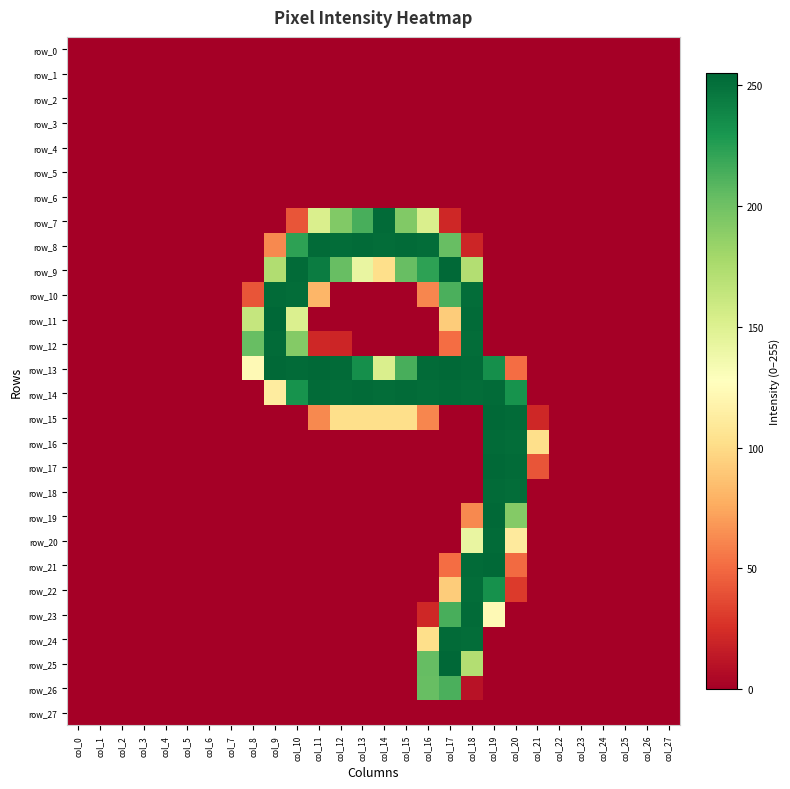

How many values in the row_8 series exceed 0?

10